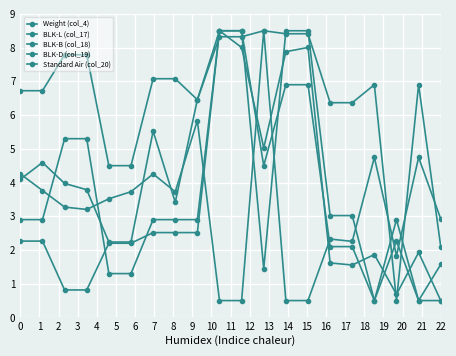

Is this an area chart (filled region under the line)?

No